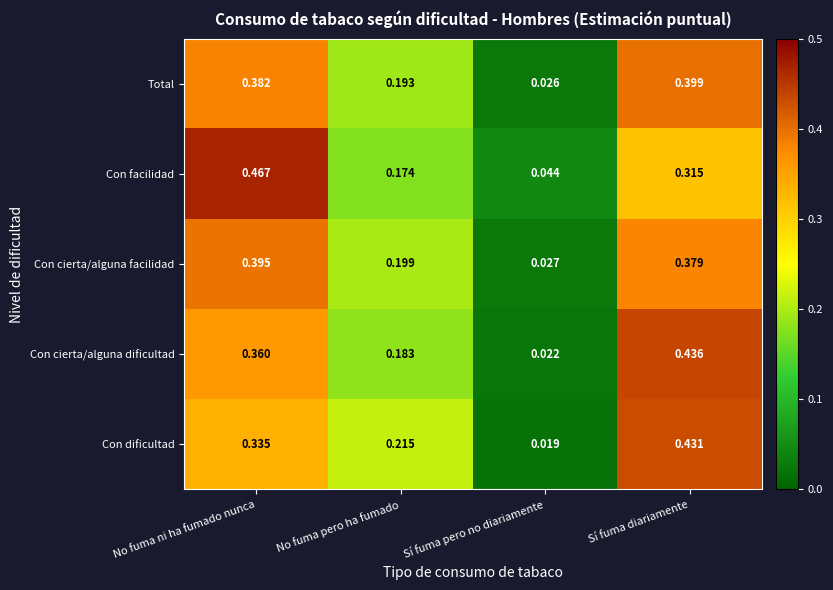

Rank the series at No fuma pero ha fumado from lowest to highest value.

Con facilidad, Con cierta/alguna dificultad, Total, Con cierta/alguna facilidad, Con dificultad